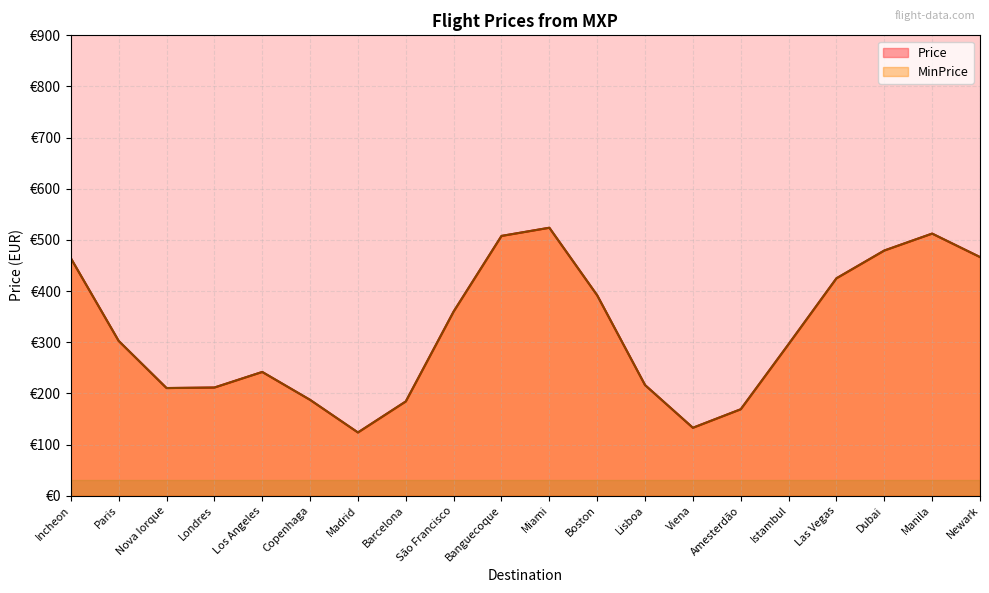

At which category is the sum across all series the highest?

Manila